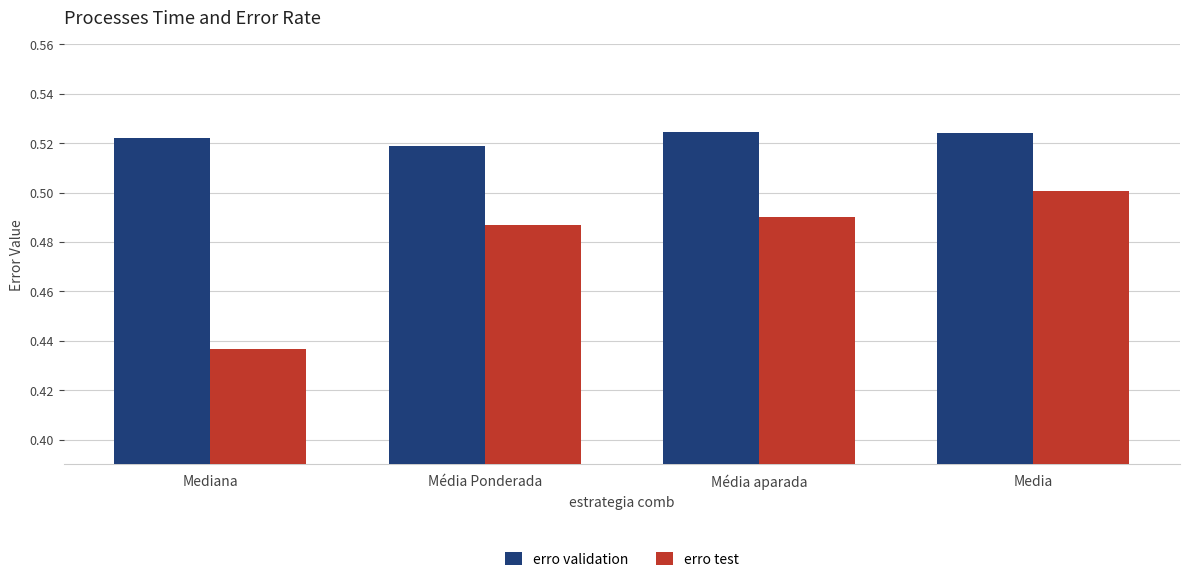

The erro validation series shows 0.3 at Média Ponderada. True or false?

False